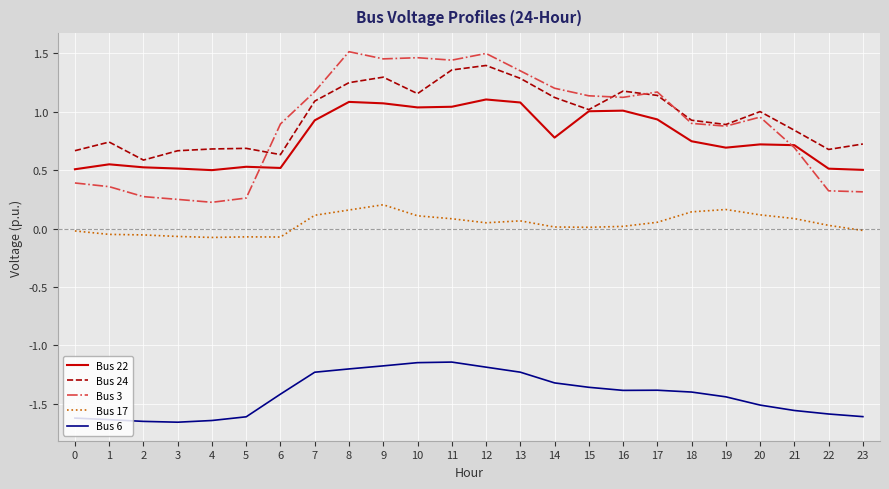

What are all the series names shown in the legend?

Bus 22, Bus 24, Bus 3, Bus 17, Bus 6